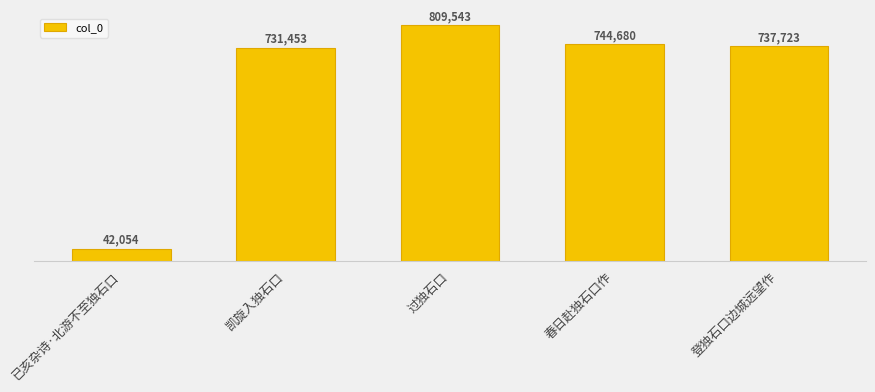

What is the difference between the maximum and minimum values?

767489